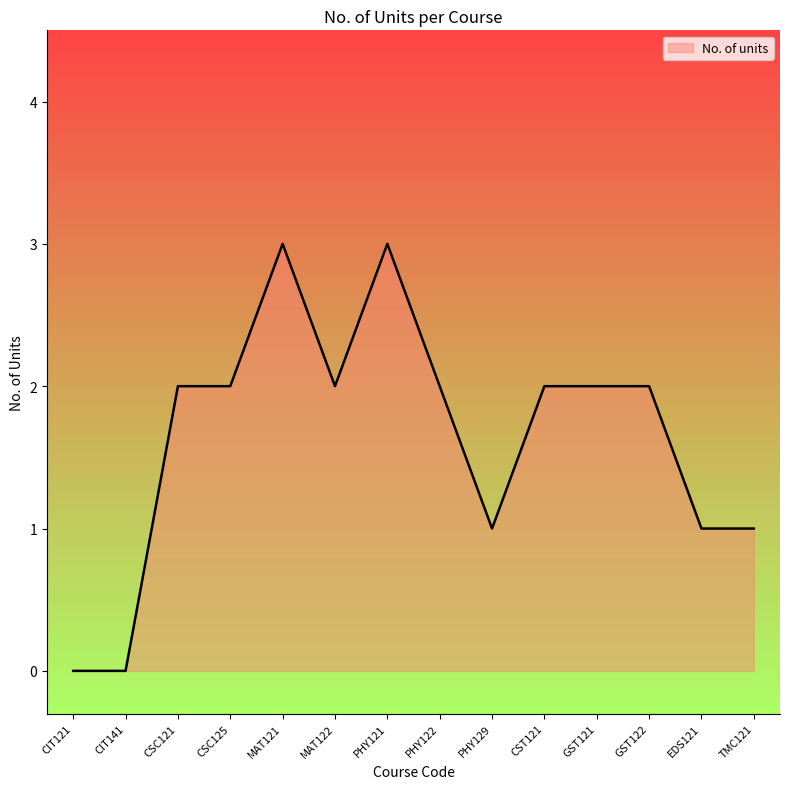

Count the number of categories in the chart.

14